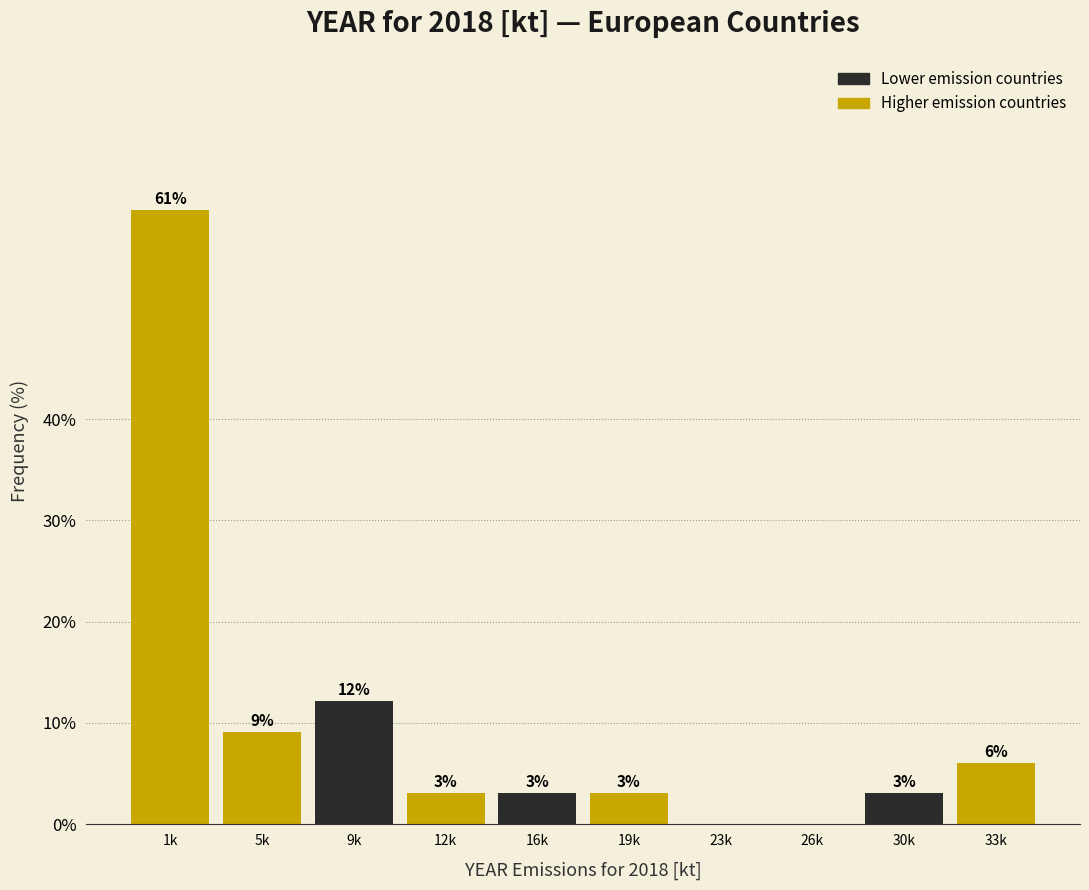

What is the sum of all values?

100.0